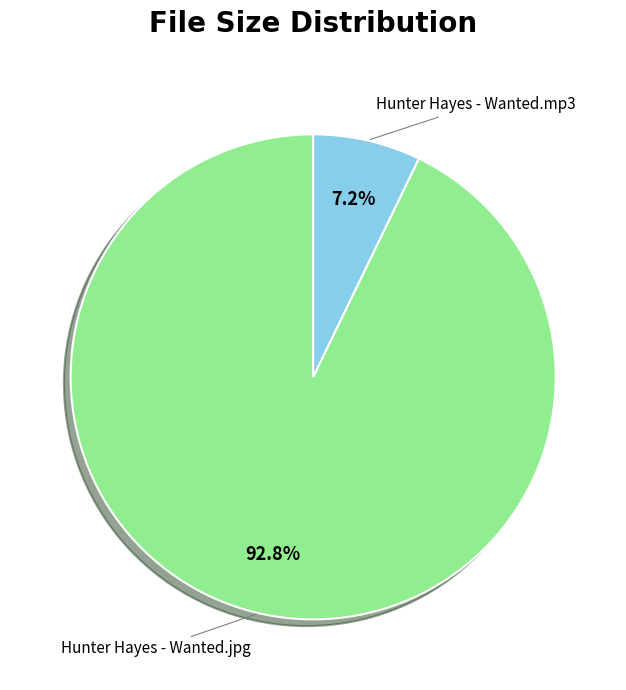

Is there a majority slice in this chart?

Yes